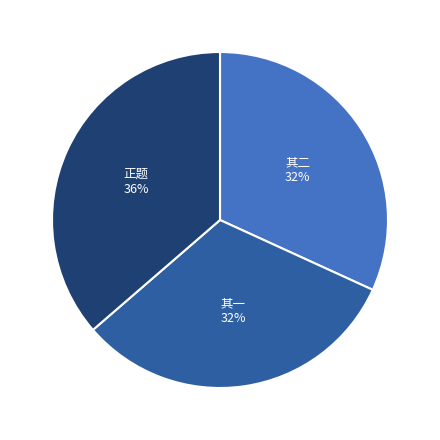

Is there a majority slice in this chart?

No